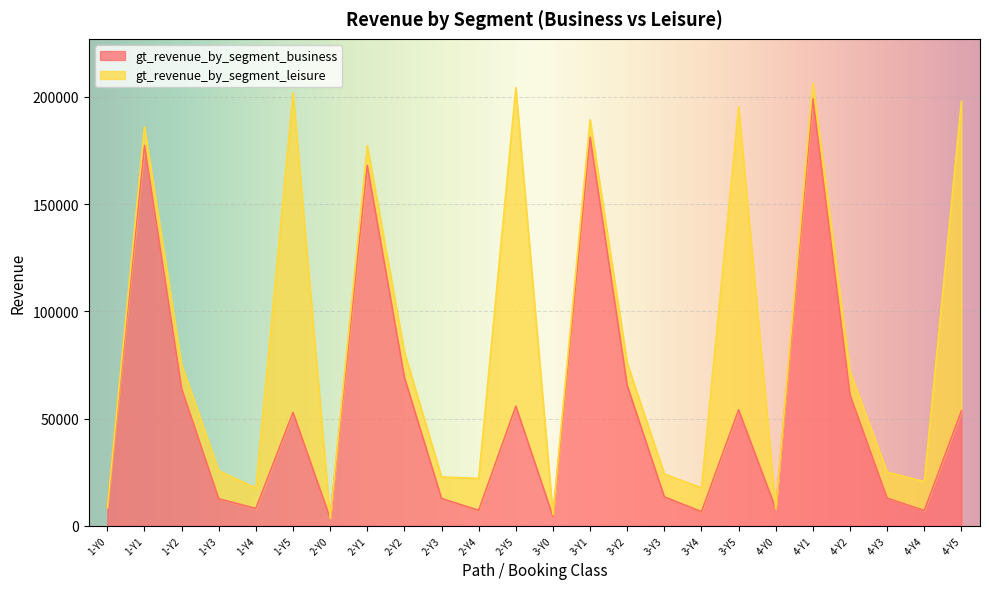

The value at 1-Y1 is 41179. True or false?

False